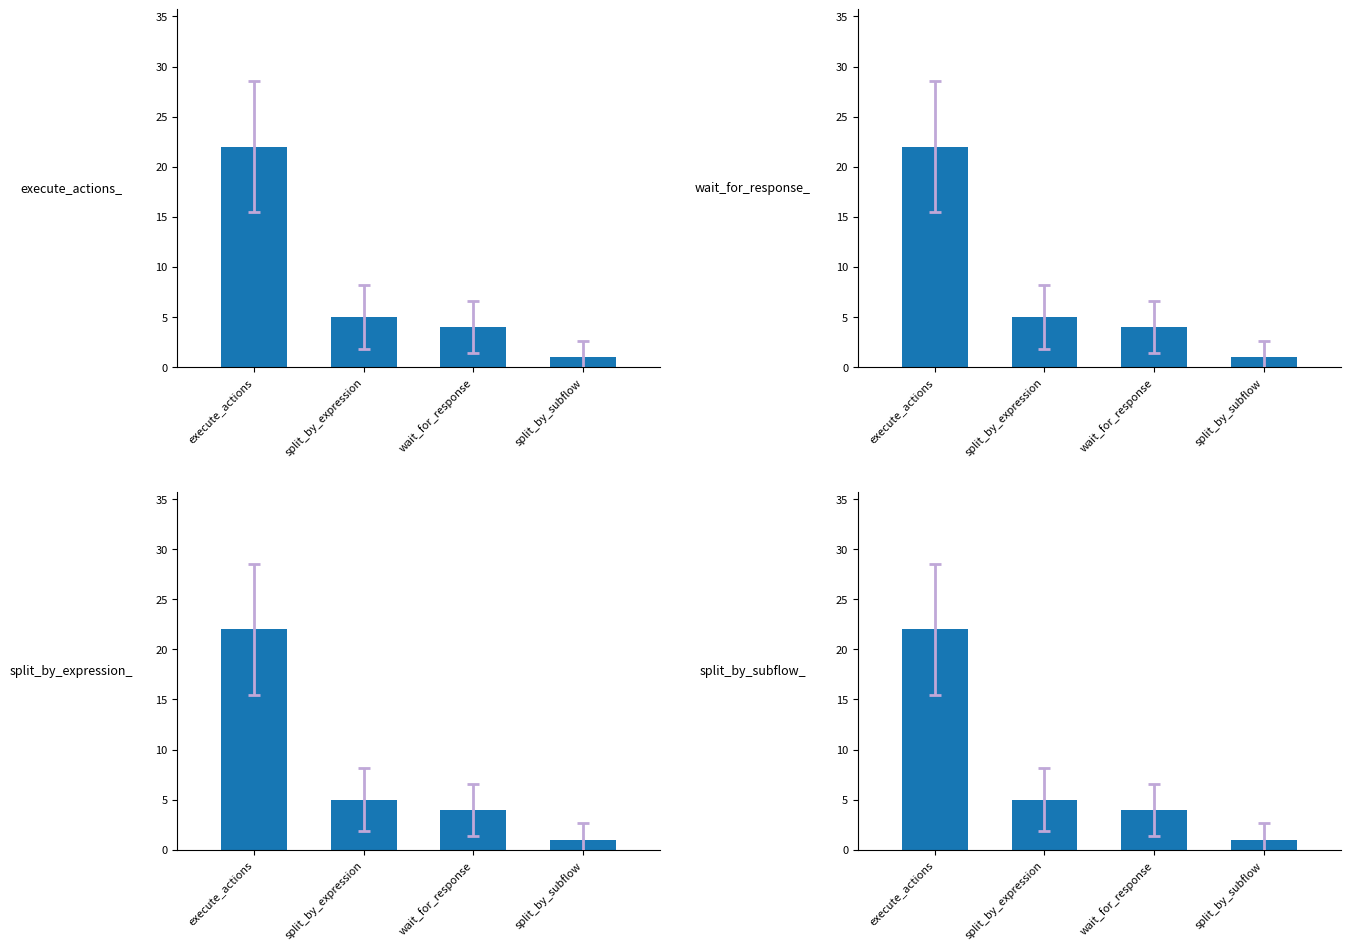

At split_by_subflow, list the series in order from largest to smallest.

execute_actions, wait_for_response, split_by_expression, split_by_subflow